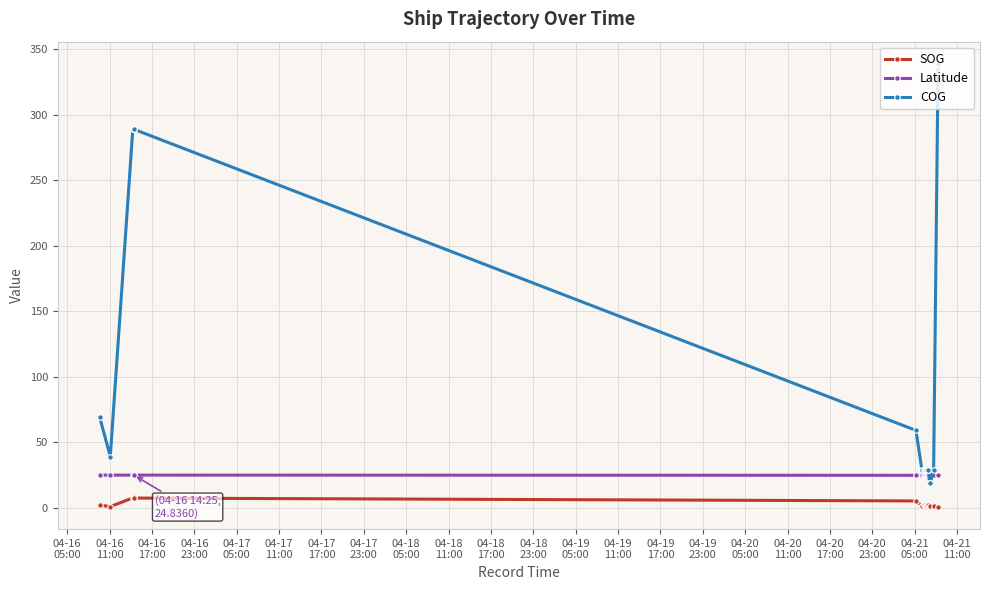

At how many categories does at least one series exceed 273?

4